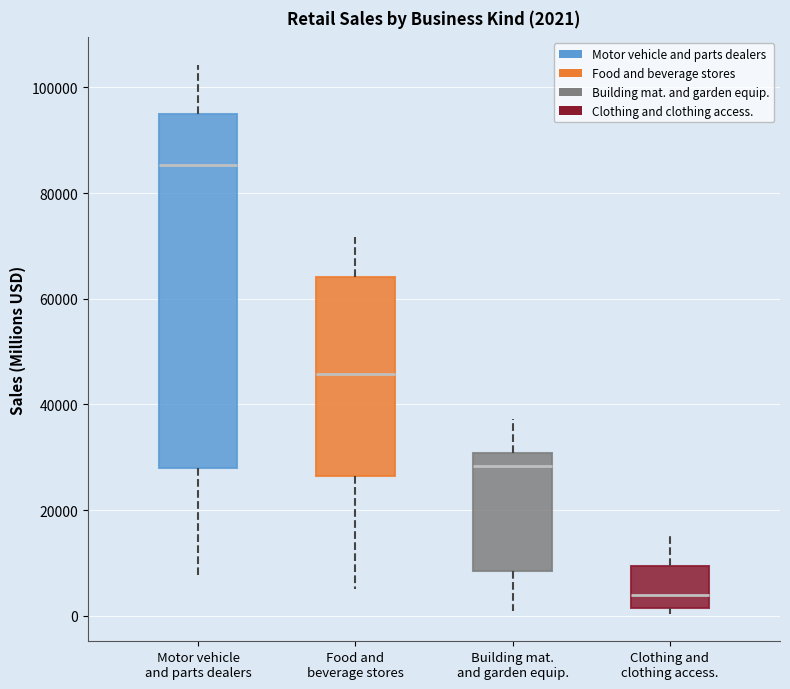

Comparing the boxes themselves (not the whiskers), which one is the tallest?

Motor vehicle and parts dealers